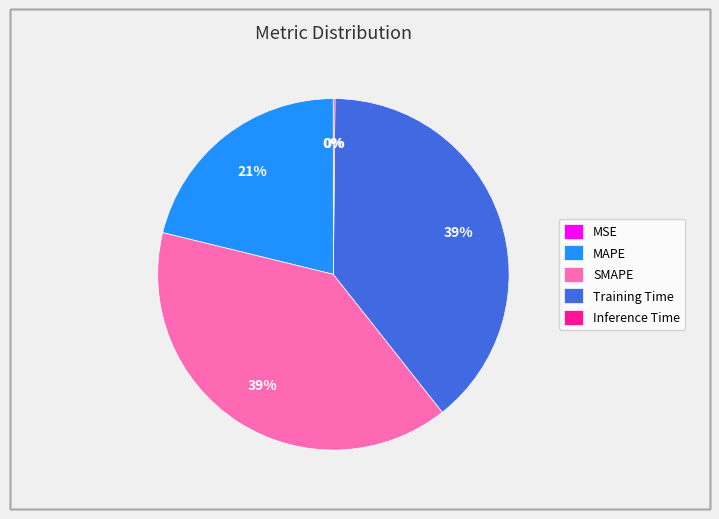

Is the sum of MAPE and SMAPE greater than half?

Yes